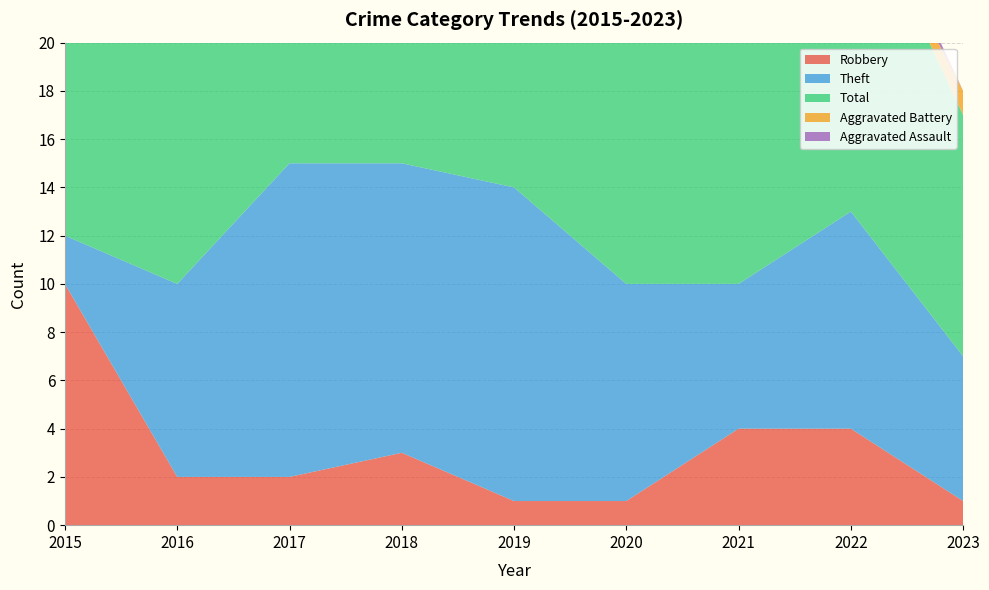

Reading right to left, list all the values displayed in this chart.

Robbery: 1	4	4	1	1	3	2	2	10
Theft: 6	9	6	9	13	12	13	8	2
Total: 10	14	11	12	16	16	17	11	13
Aggravated Battery: 1	0	0	0	1	1	1	1	1
Aggravated Assault: 0	1	1	2	1	0	0	0	0